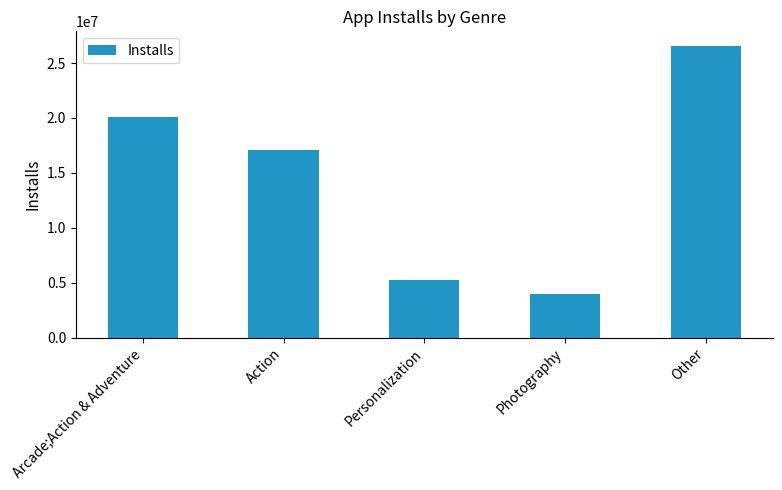

Reading left to right, what are all the values shown in this chart?

Arcade;Action & Adventure=20110000	Action=17052250	Personalization=5258794	Photography=3978740	Other=26556297